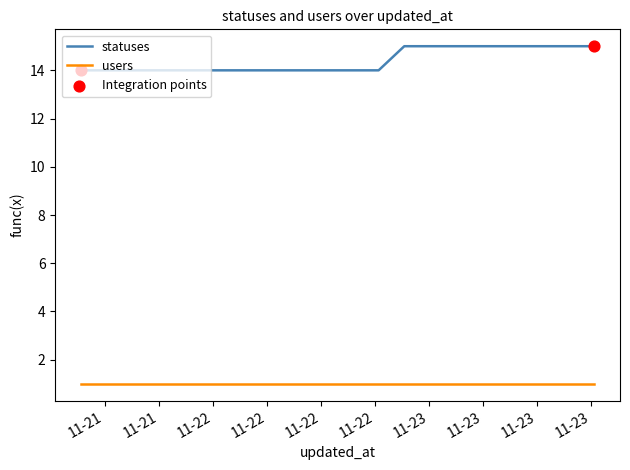

Which series has the widest spread of values?

statuses